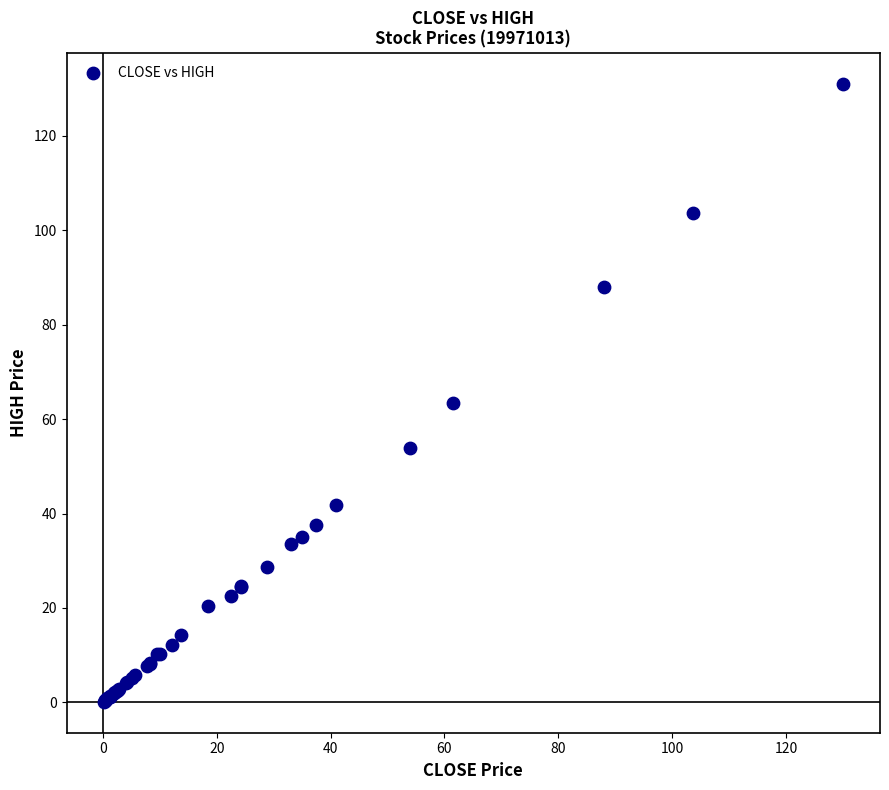

What Y value in the scatter plot is closest to 65?

63.5